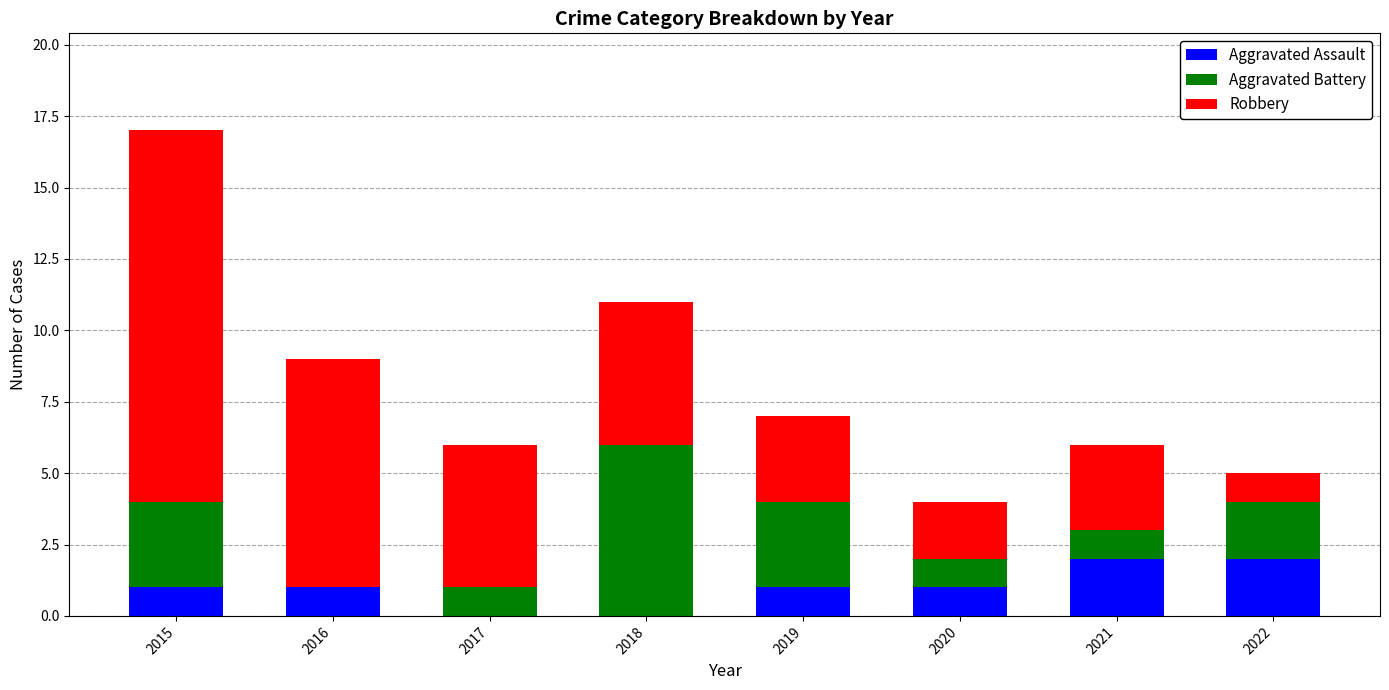

At which category is the sum across all series the highest?

2015